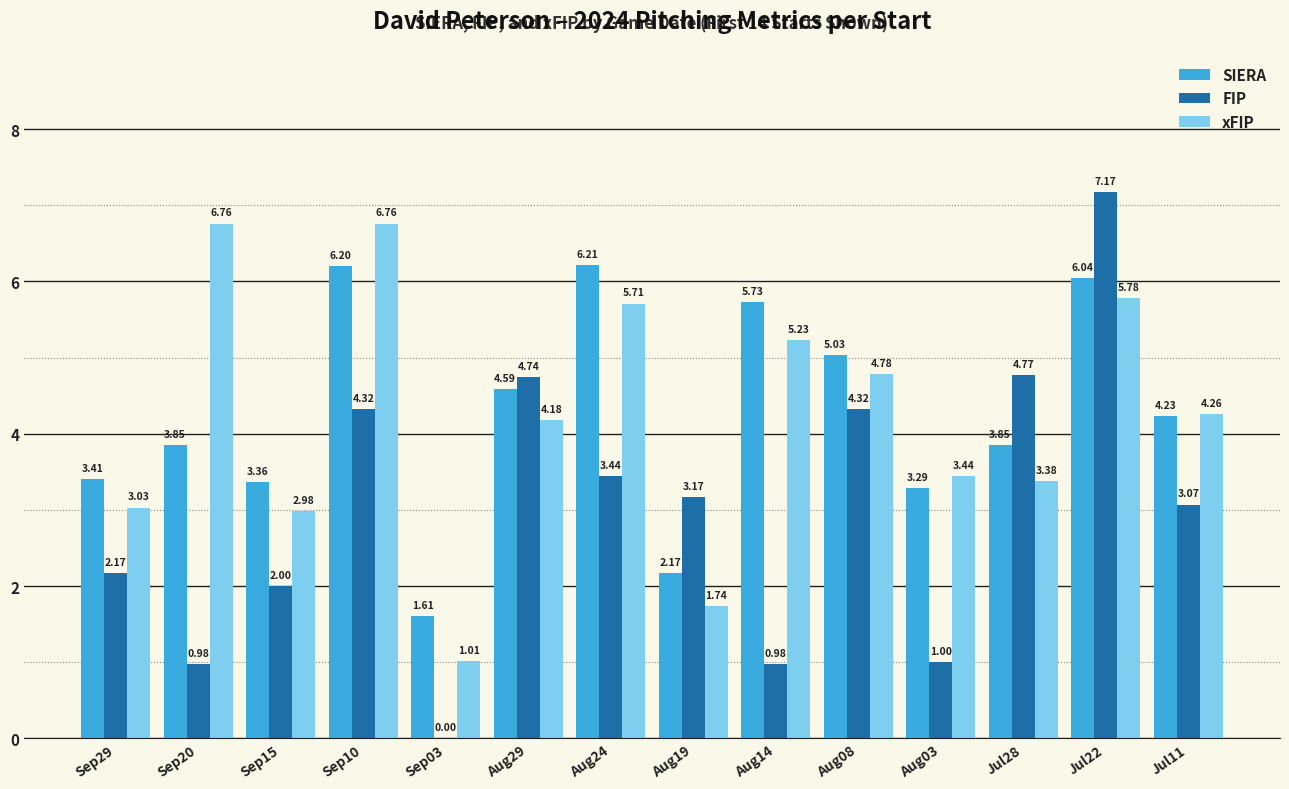

Which series changed the most between Sep10 and Jul11?

xFIP